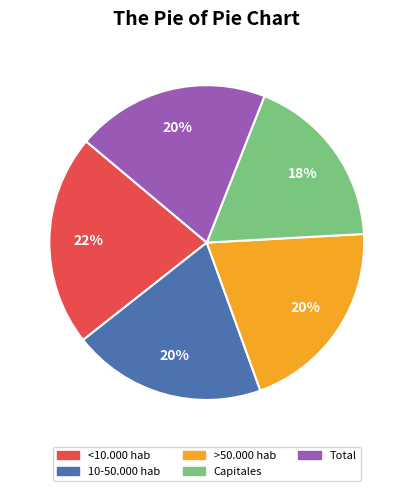

To the nearest percent, what percentage of the pie is 10-50.000 hab?

20%